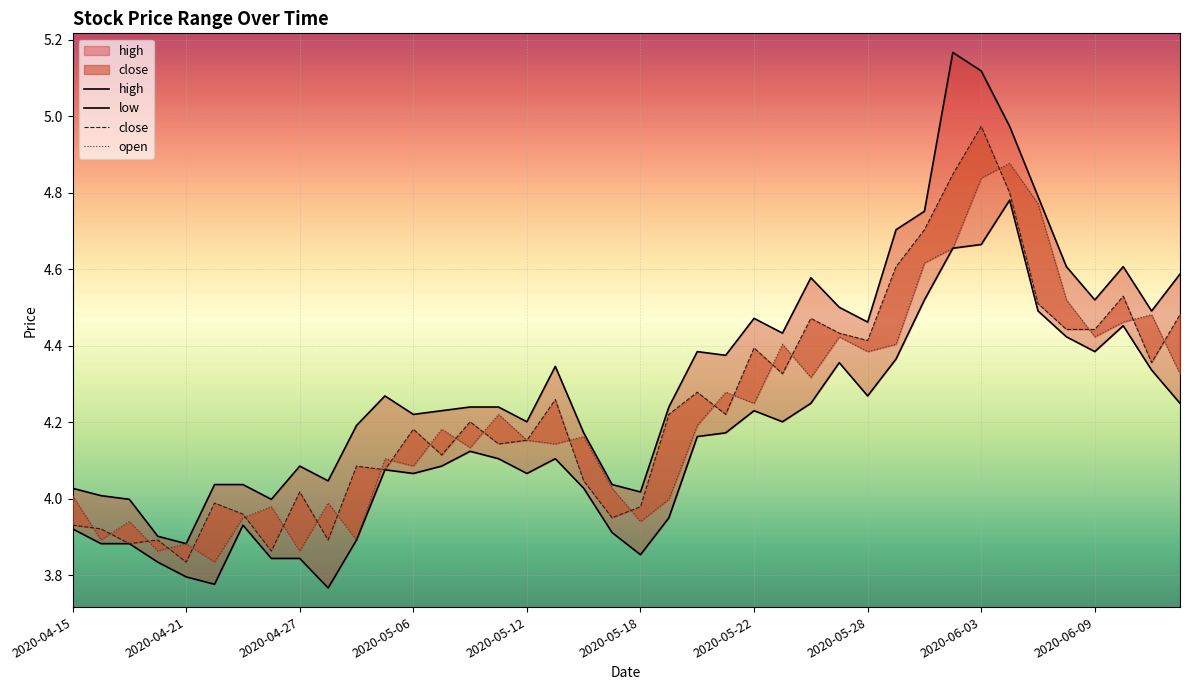

Count the number of data series in this chart.

4